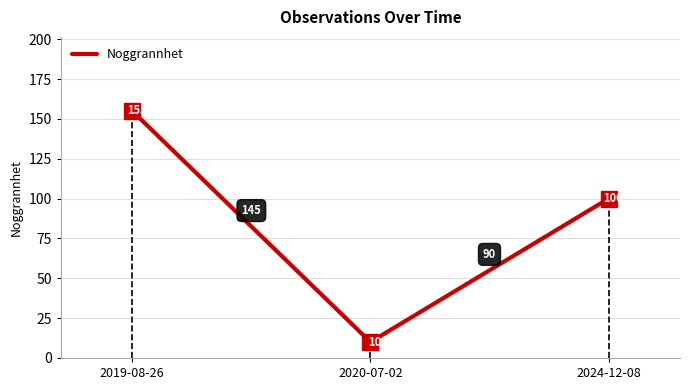

True or false: the data shows 10 at 2020-07-02.

True